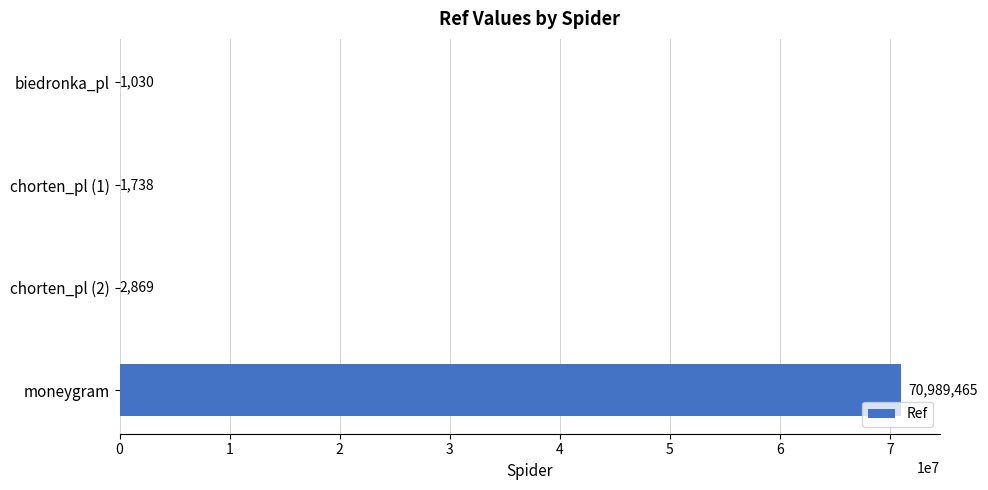

Between chorten_pl (1) and chorten_pl (2), which is larger?

chorten_pl (2)